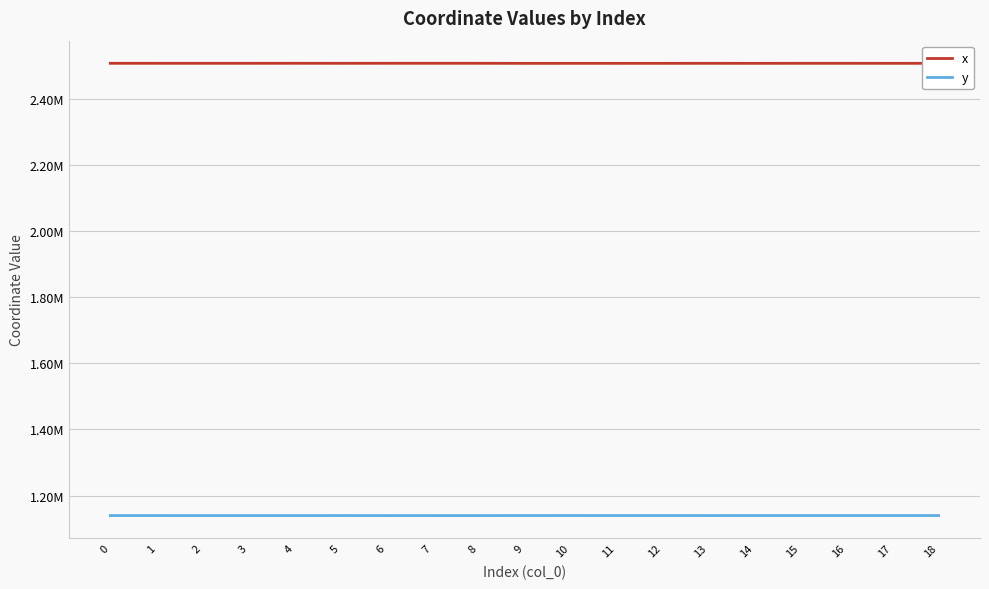

Does the chart display data point markers on the line(s)?

No